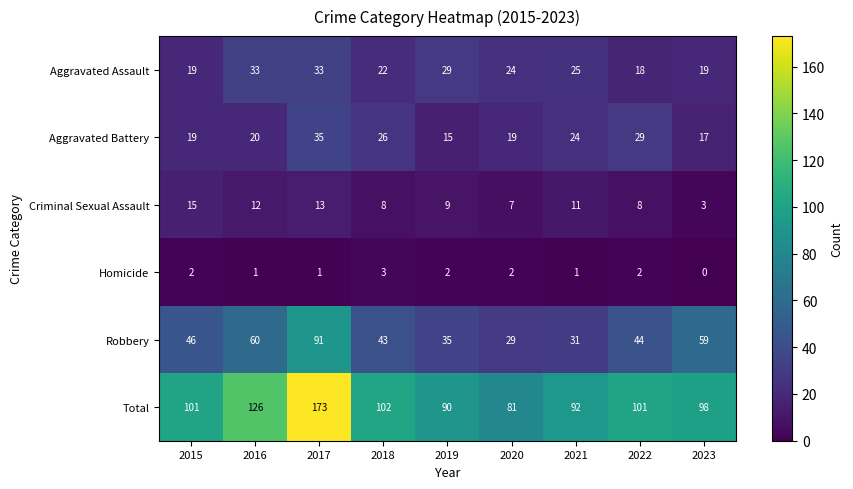

Which series has the largest range (max minus min)?

Total